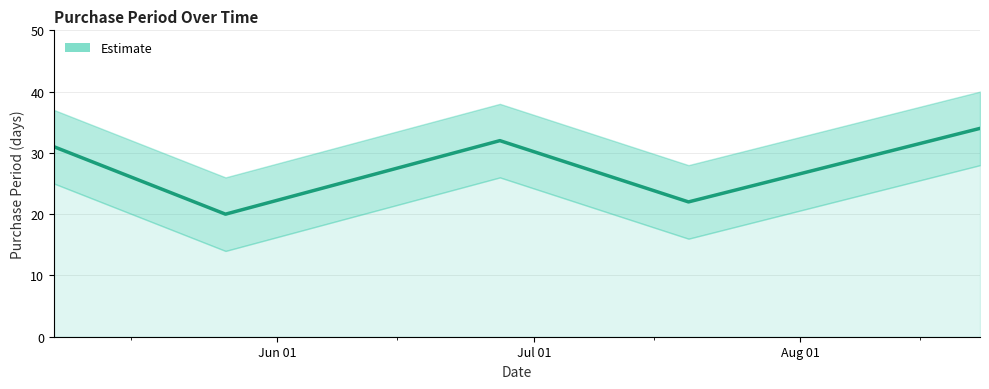

What is the minimum value shown in the chart?

20